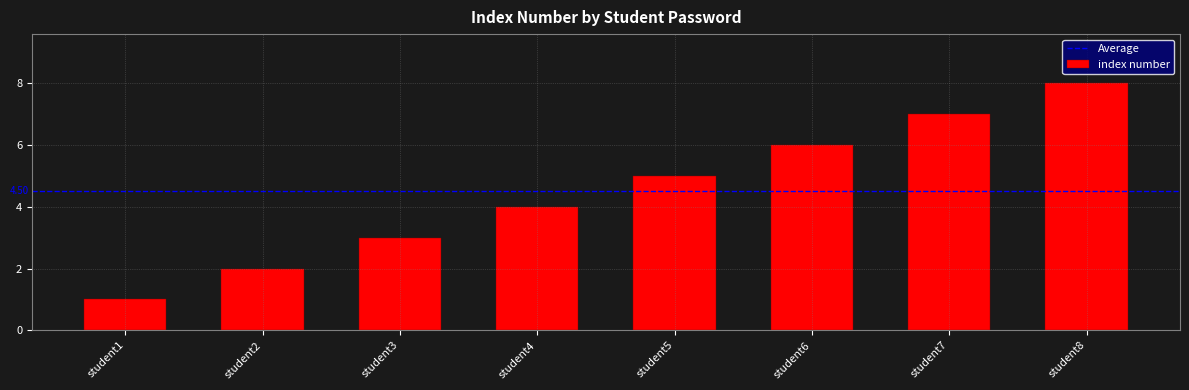

Count the values in the range 3 to 7.

5